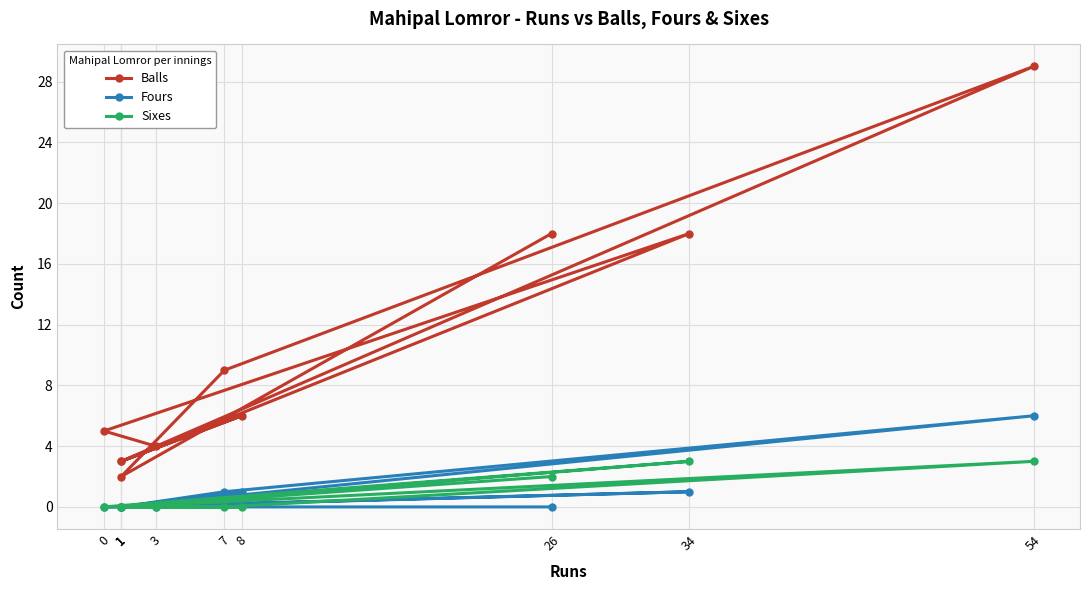

Which series changed the most between 0 and 3?

Balls